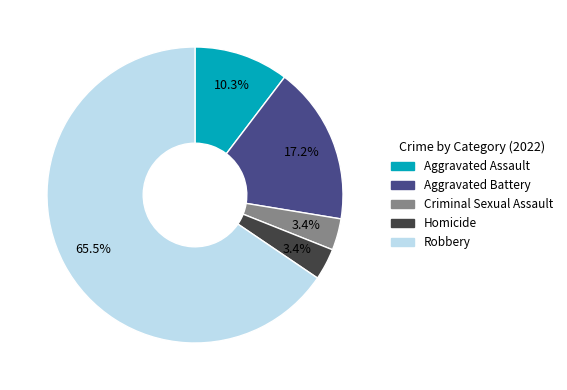

How many segments does this pie chart have?

5